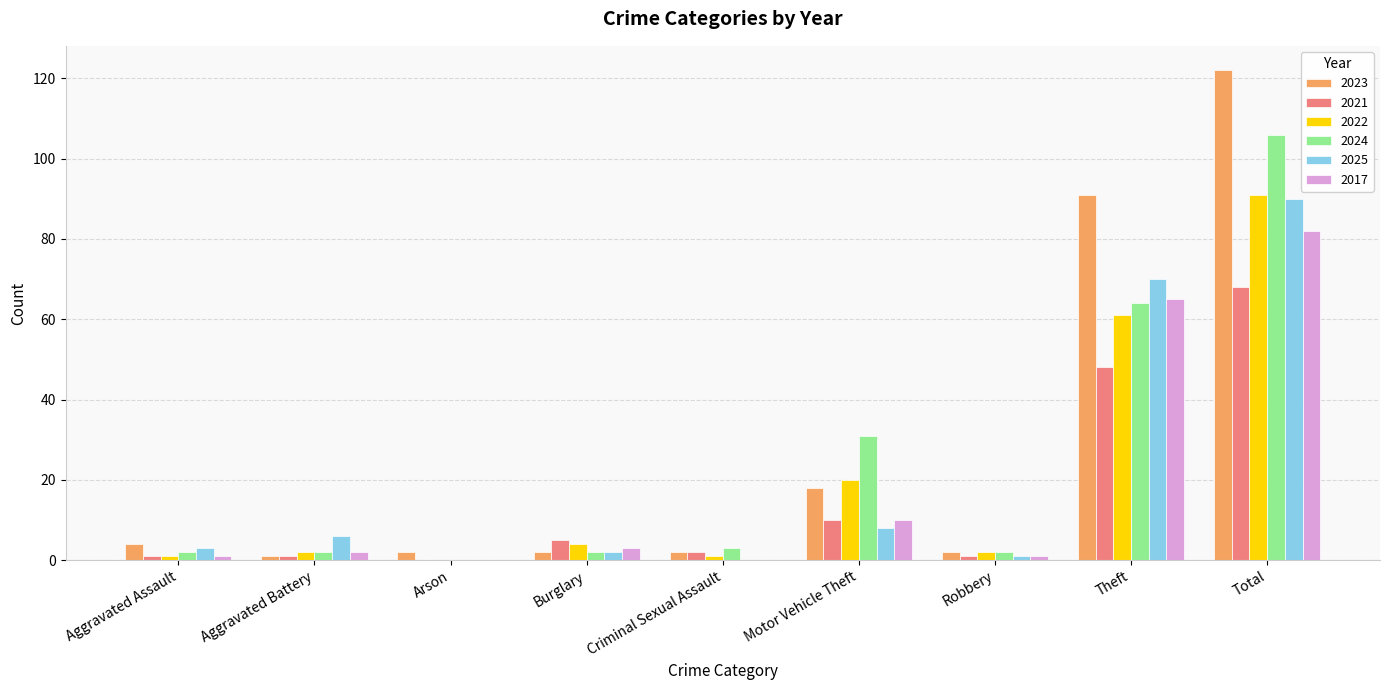

Where is 2024 nearest to the value 53?

Theft